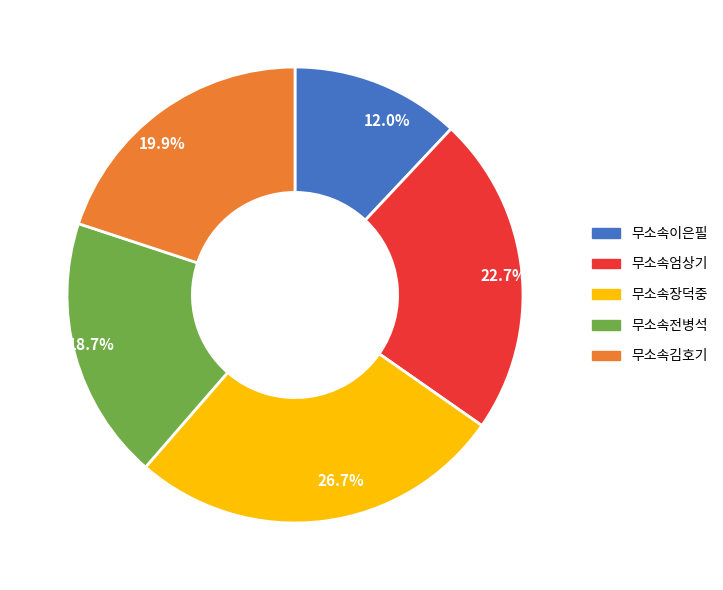

Which slice is the largest?

26.7%